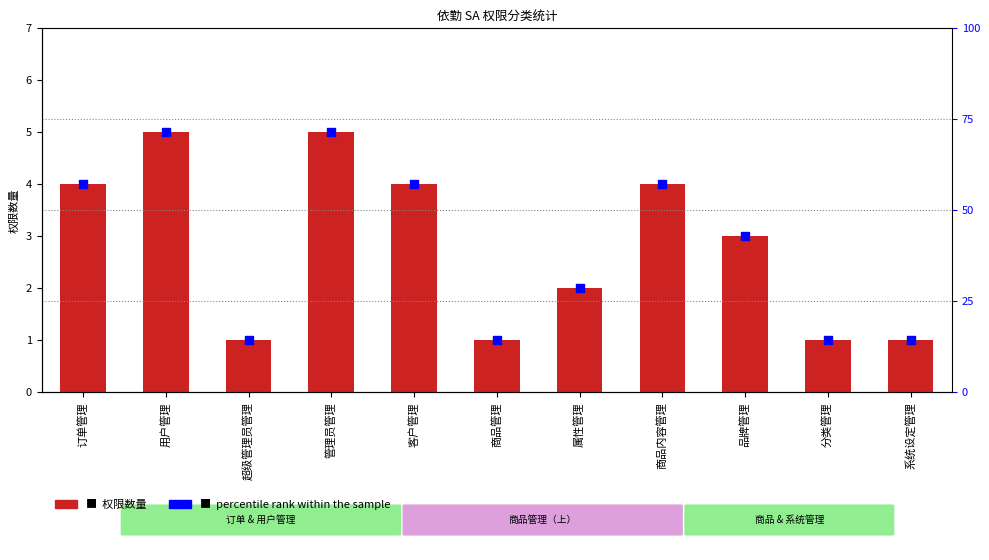

At how many categories does at least one series exceed 8?

11